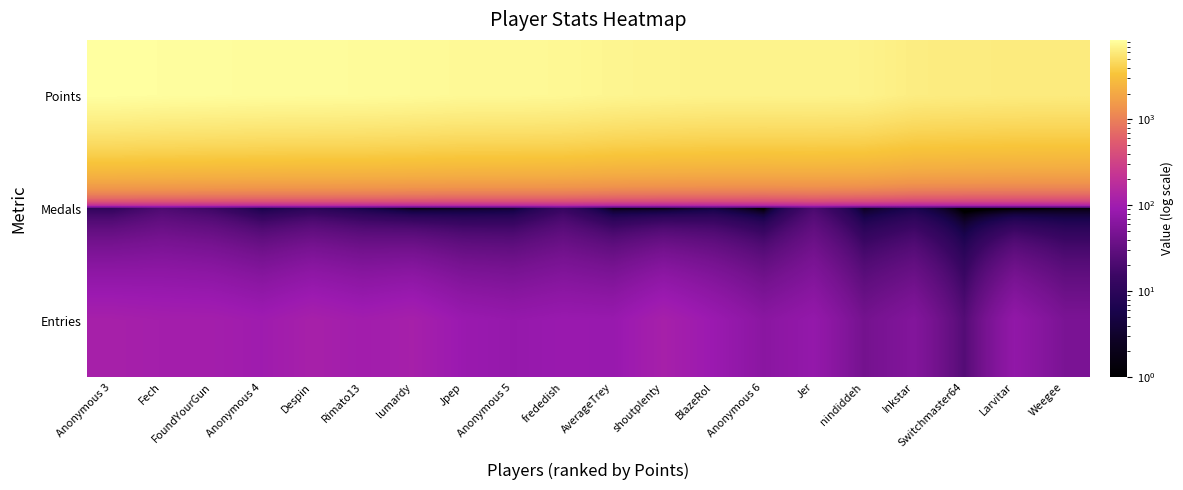

Rank the series at Fech from lowest to highest value.

Medals, Entries, Points